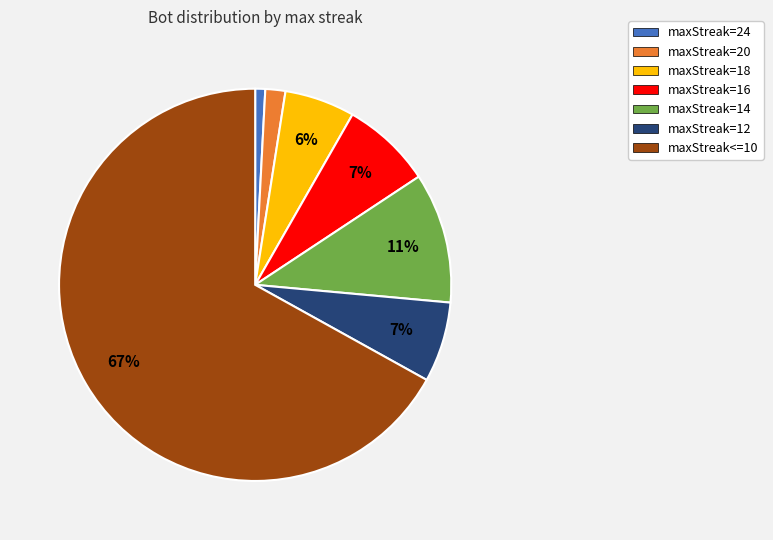

Which category has the biggest portion of the pie?

maxStreak<=10